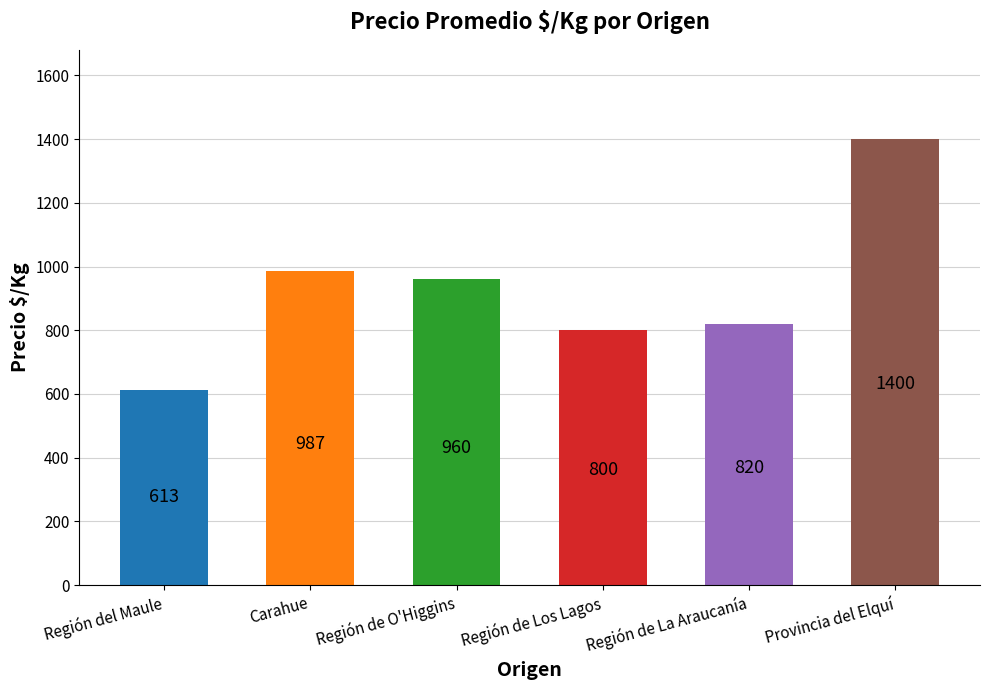

Read the value at Provincia del Elquí.

1400.0